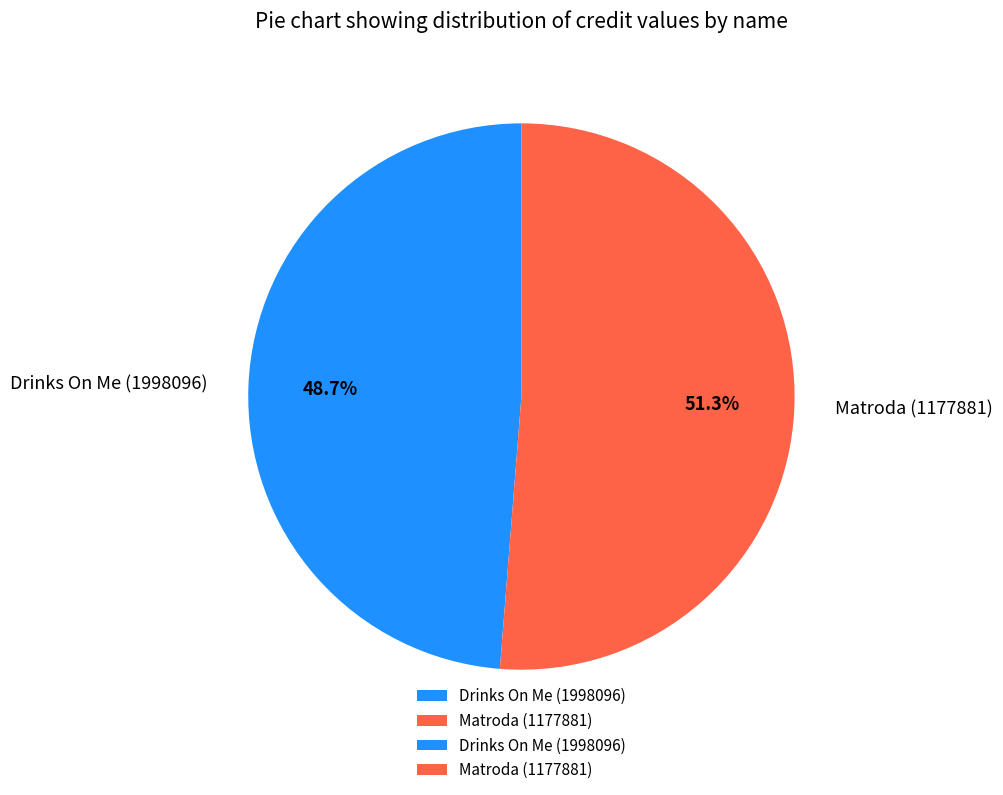

Does Drinks On Me (1998096) represent more than half of the total?

No